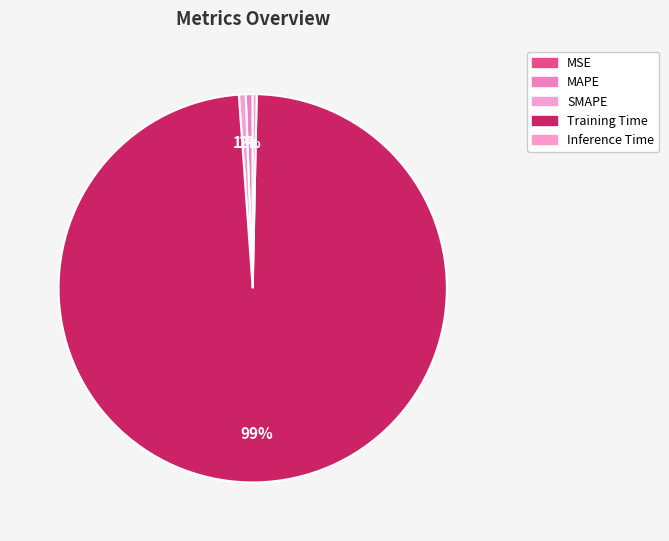

To the nearest percent, what is the combined percentage of MAPE and Training Time?

99%